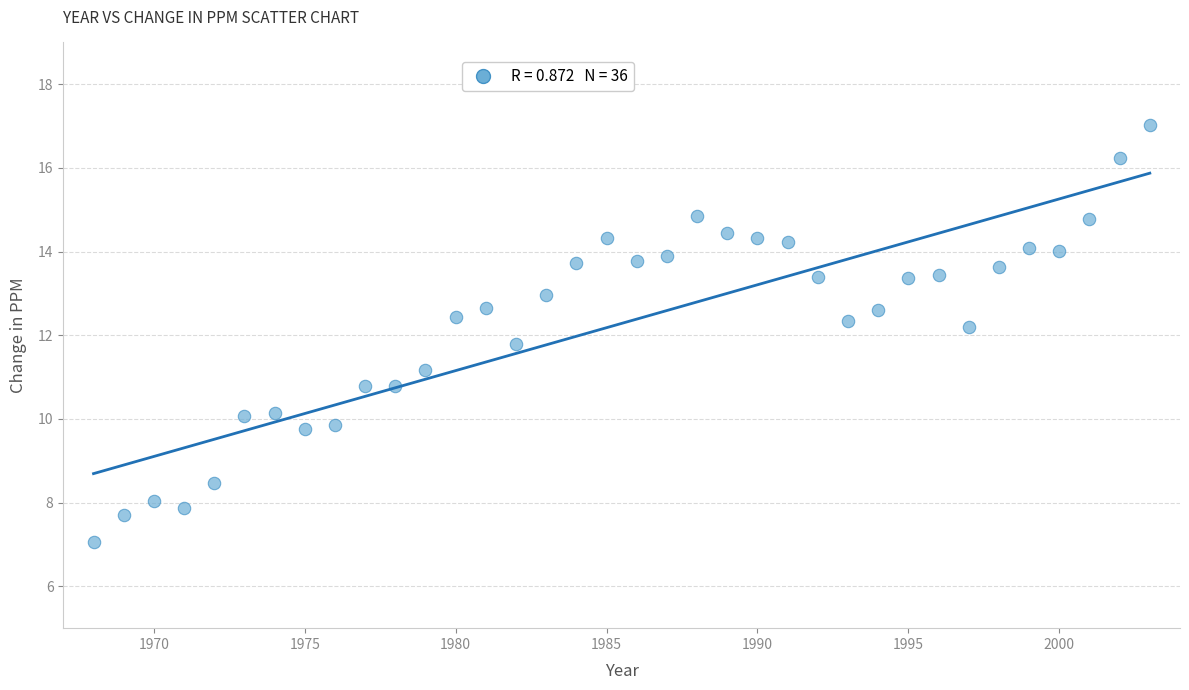

What is the range of X values (max minus min)?

35.0